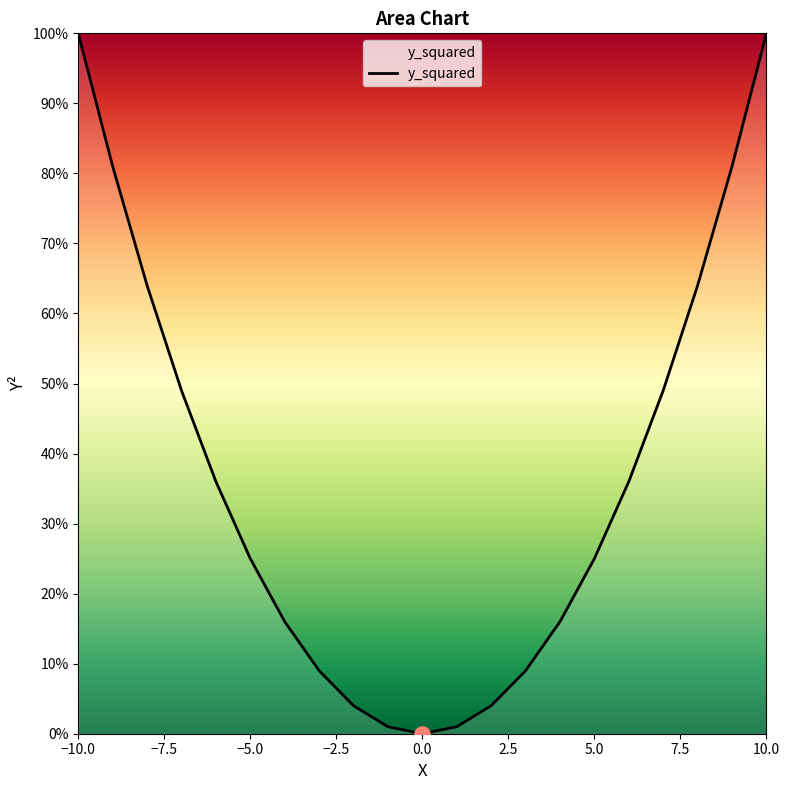

What is the greatest value displayed?

100